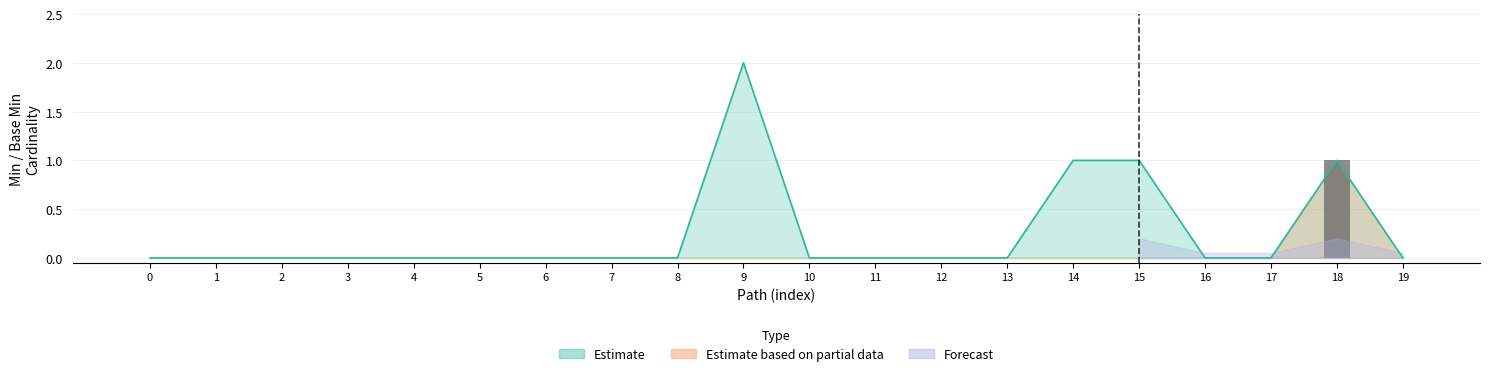

Does the chart contain any negative values?

No